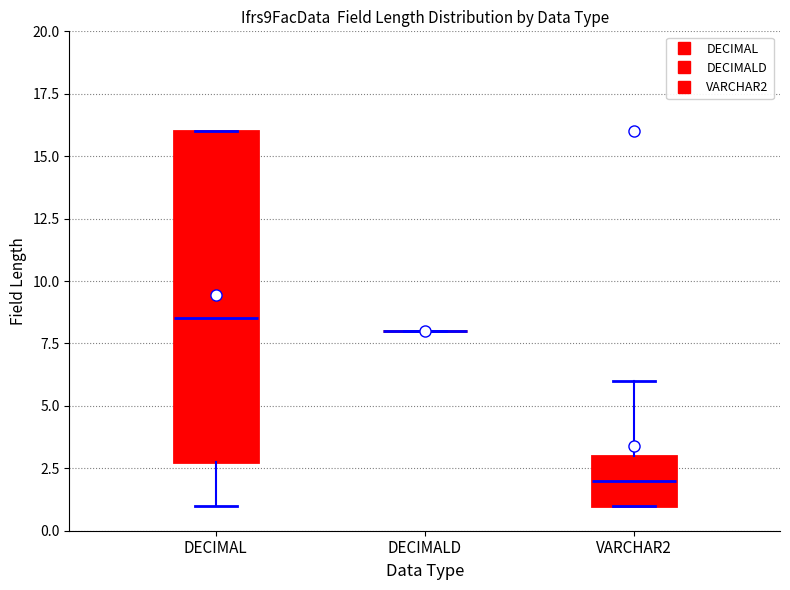

Reading left to right, read every box against the y-axis: the position of its median line, the range the box covers, and the ends of its whiskers. The values are not printed on the chart, so give them approximately, as read against the axis.

DECIMAL: median 8.5, box 3.0 to 16.0, whiskers 1.0 to 16.0
DECIMALD: box collapsed to a line at 8.0, whiskers 8.0 to 8.0
VARCHAR2: median 2.0, box 1.0 to 3.0, whiskers 1.0 to 6.0